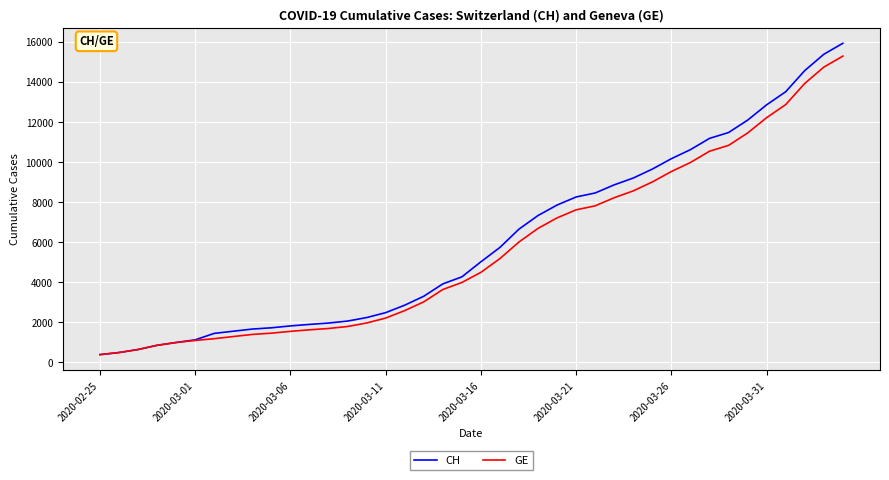

How many lines are shown in the chart?

2